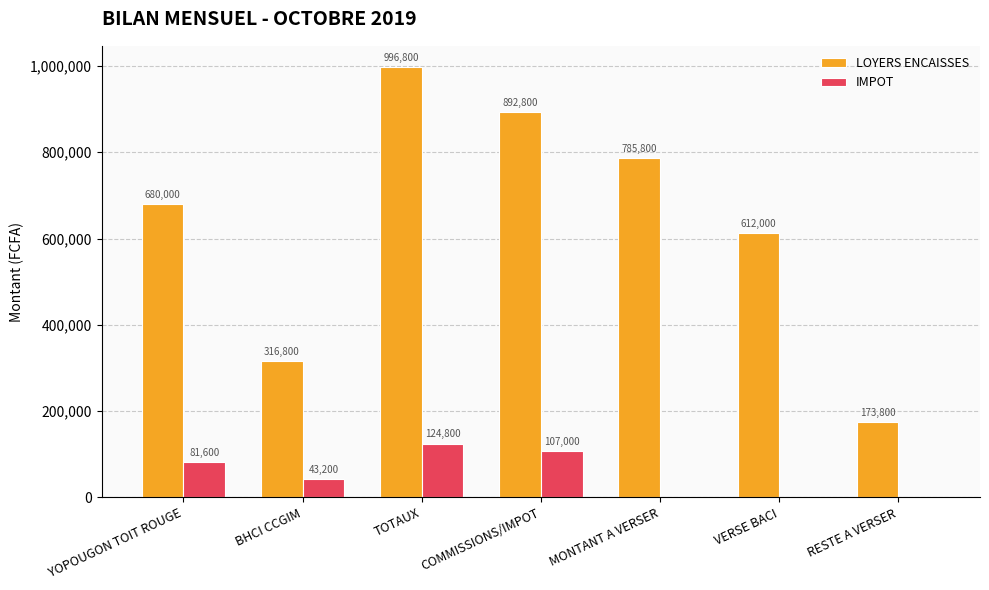

The LOYERS ENCAISSES series shows 612000 at VERSE BACI. True or false?

True